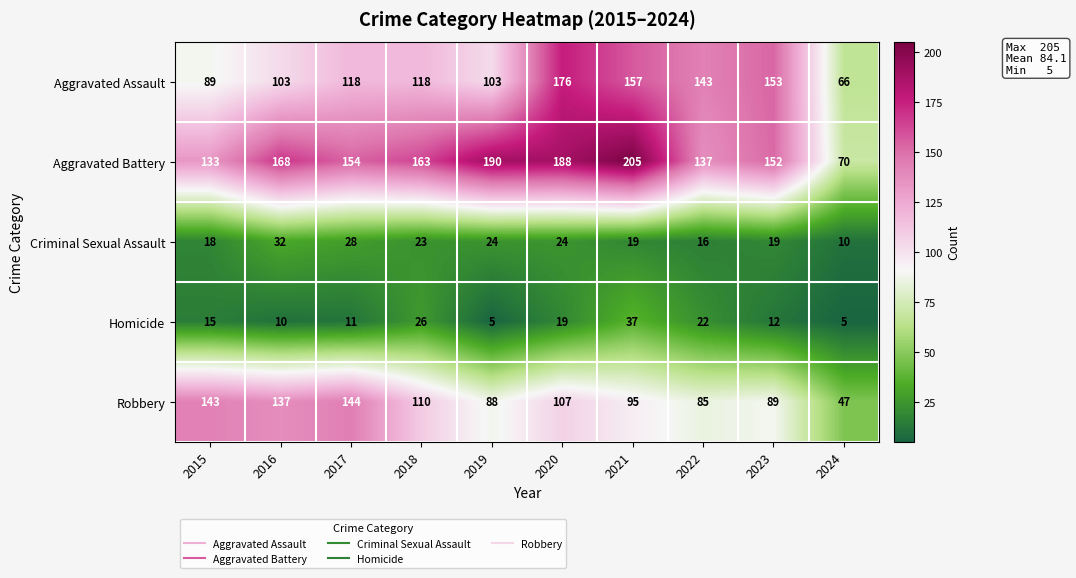

Which category has the highest value across all series?

2021